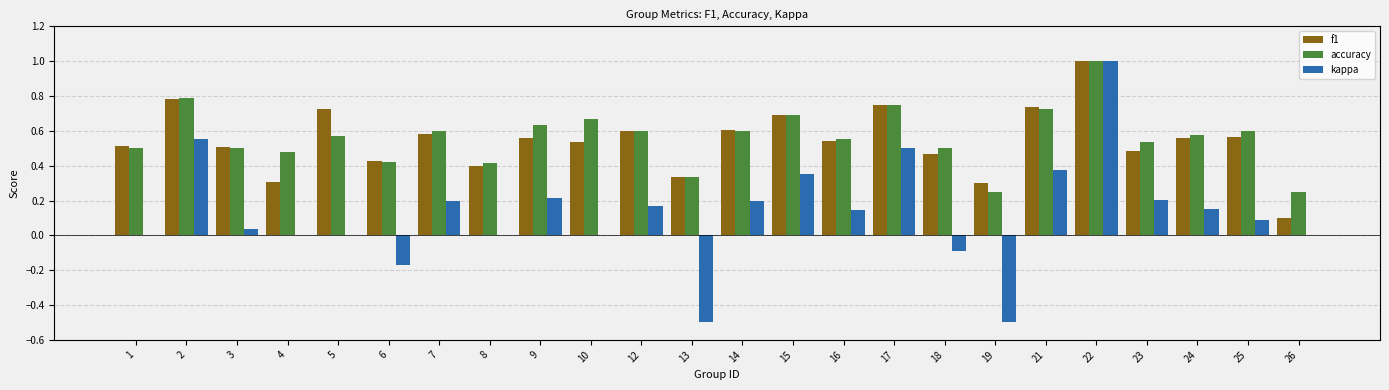

What is the total value across all series at 25?

1.3